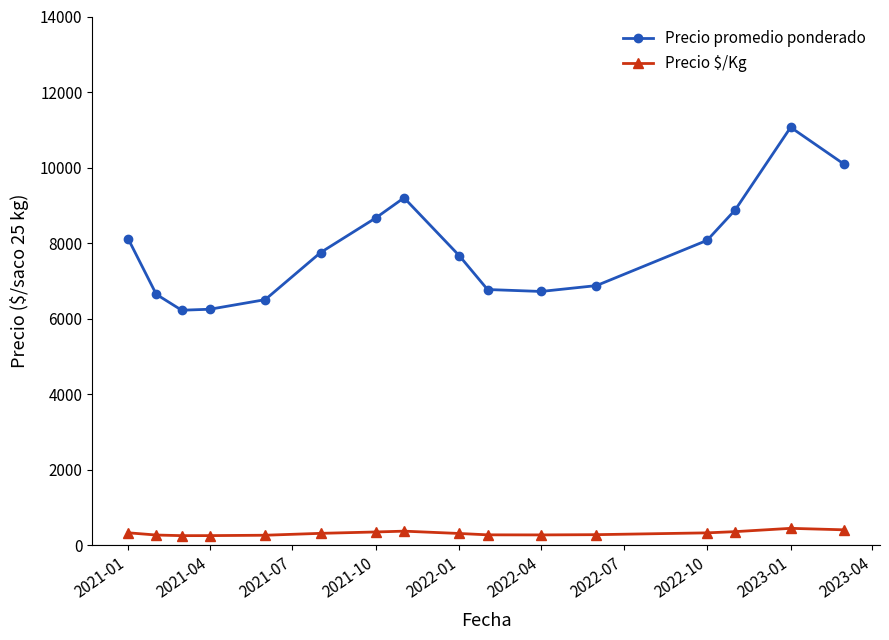

True or false: Precio $/Kg has more than 1 interior local peaks.

True